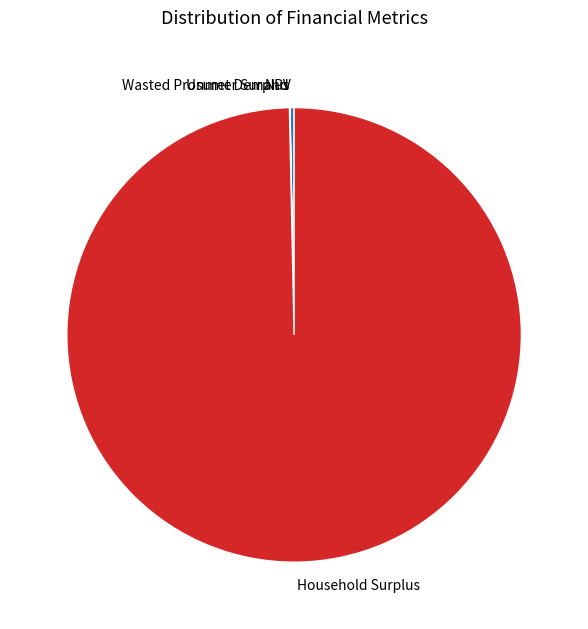

True or false: Household Surplus accounts for 100% of the total.

True